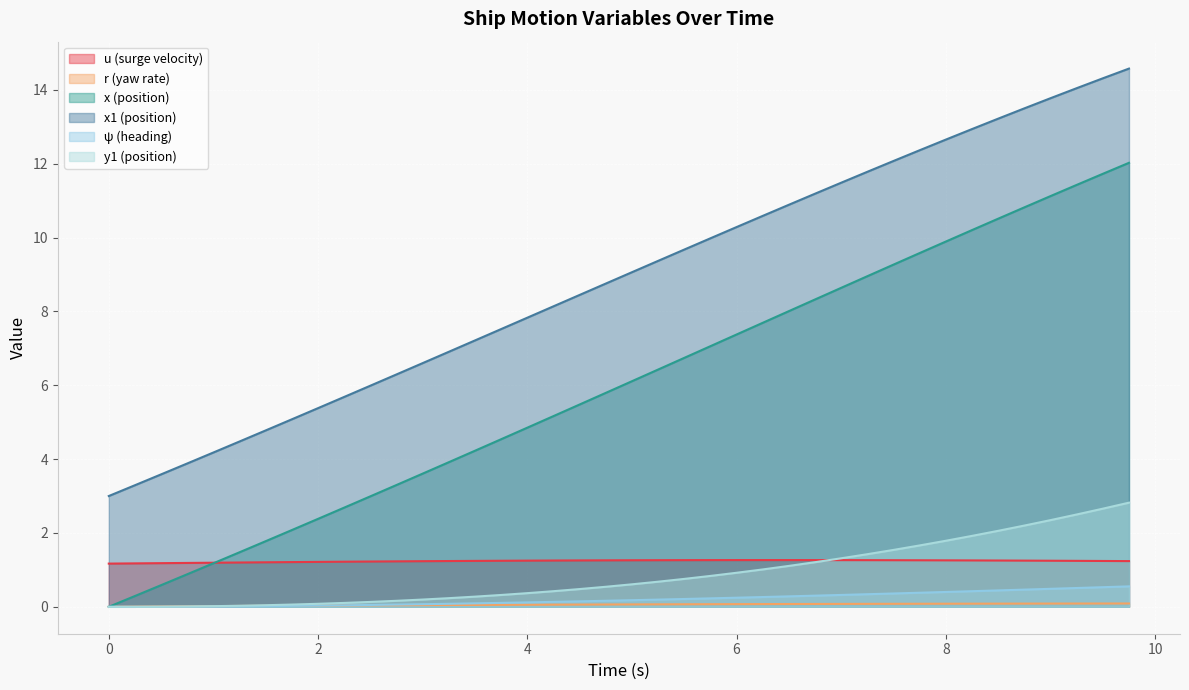

At 9.75, list the series in order from largest to smallest.

x1, x, y1, u, psi, r